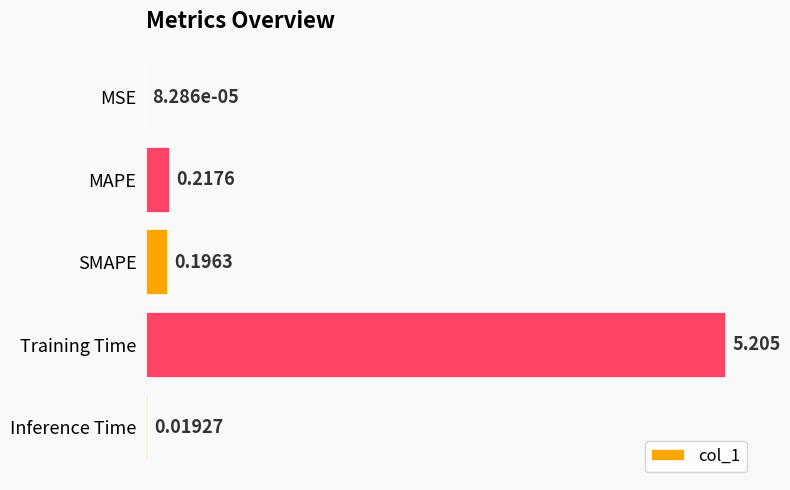

Where is the data nearest to the value 2?

MAPE